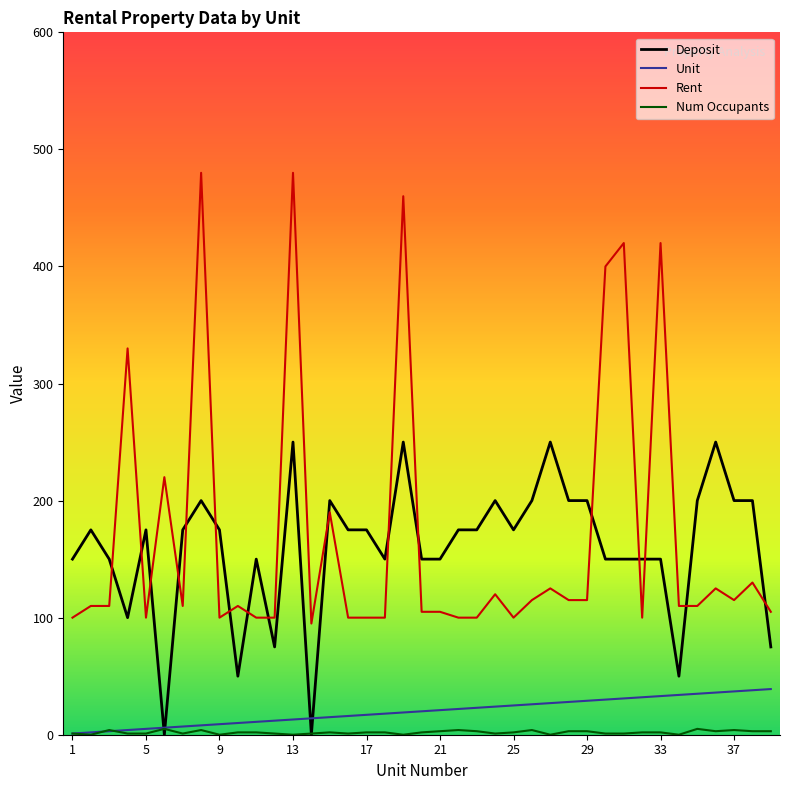

What is the maximum value shown in the chart?

480